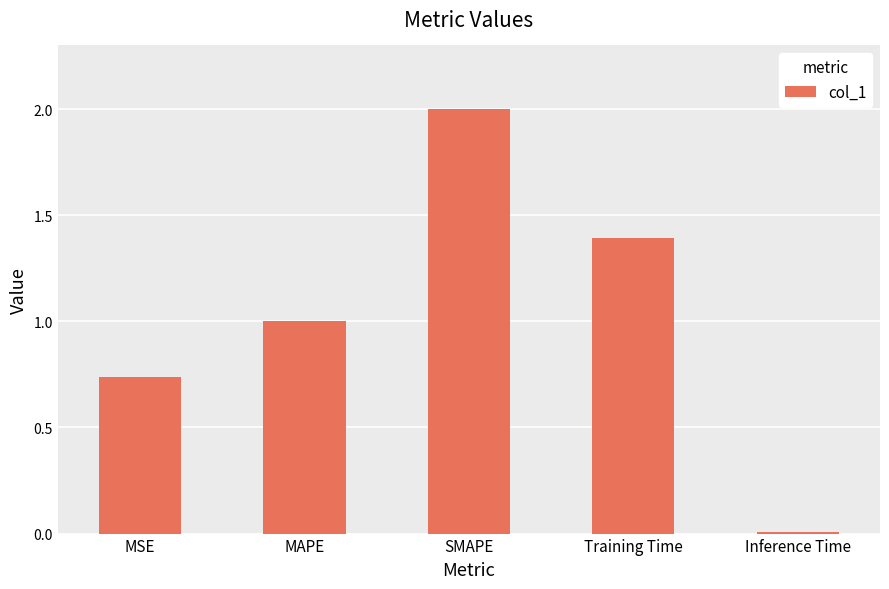

What is the change in value from SMAPE to Inference Time?

-2.0